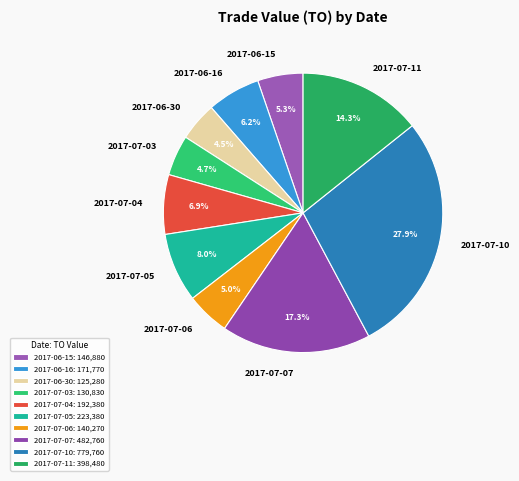

To the nearest percent, what is the difference between the largest and smallest slice percentages?

23%